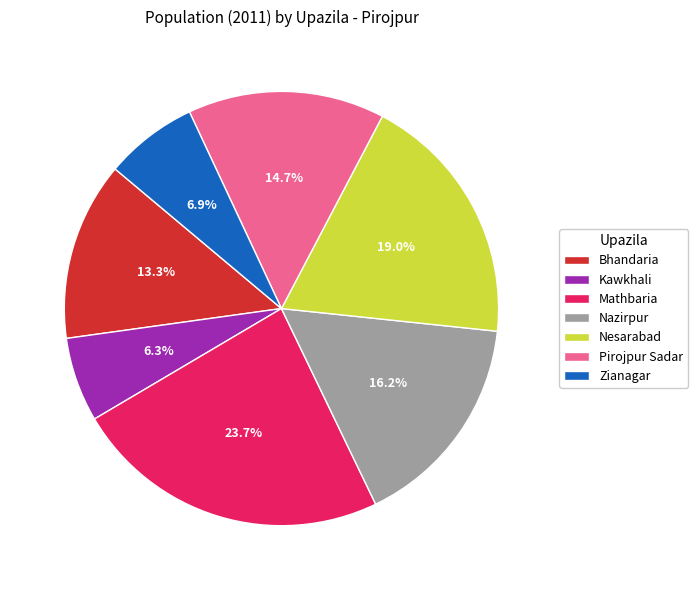

How many slices are in this pie chart?

7